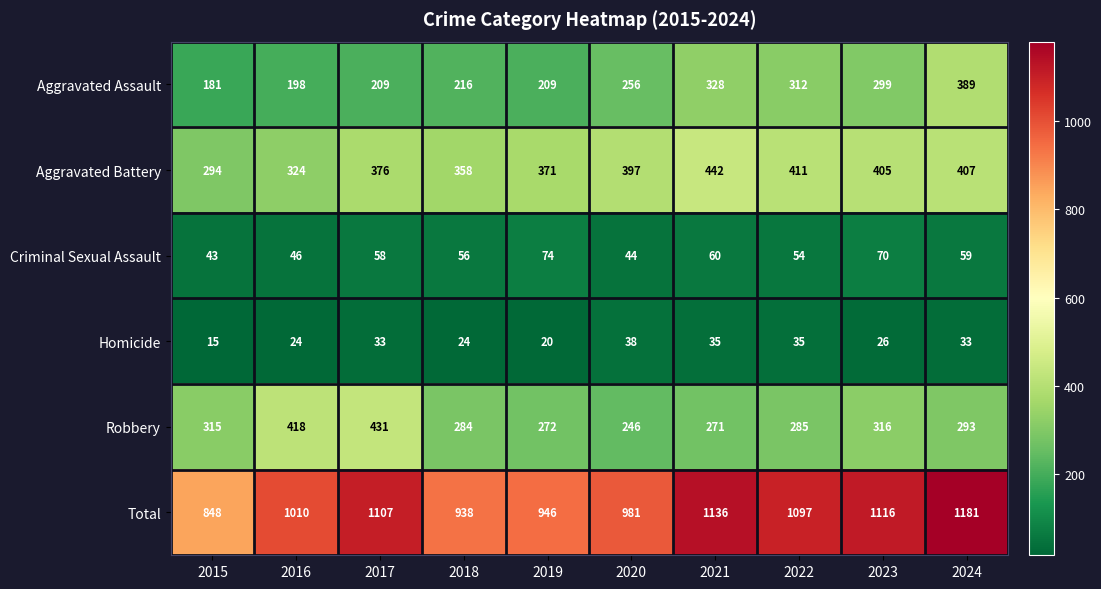

Is it true that Robbery equals 293 at 2024?

True